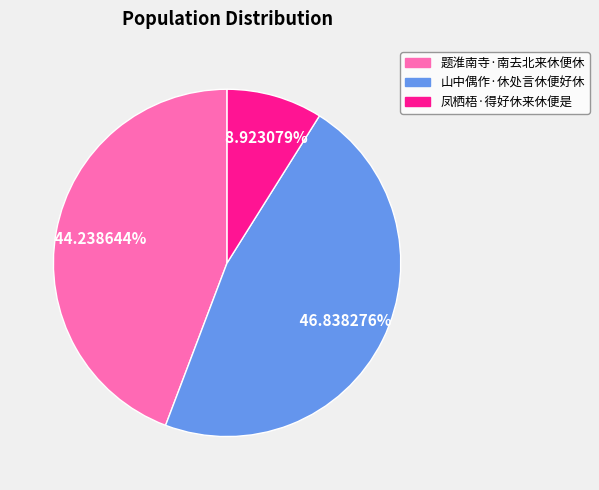

Is there a majority slice in this chart?

No